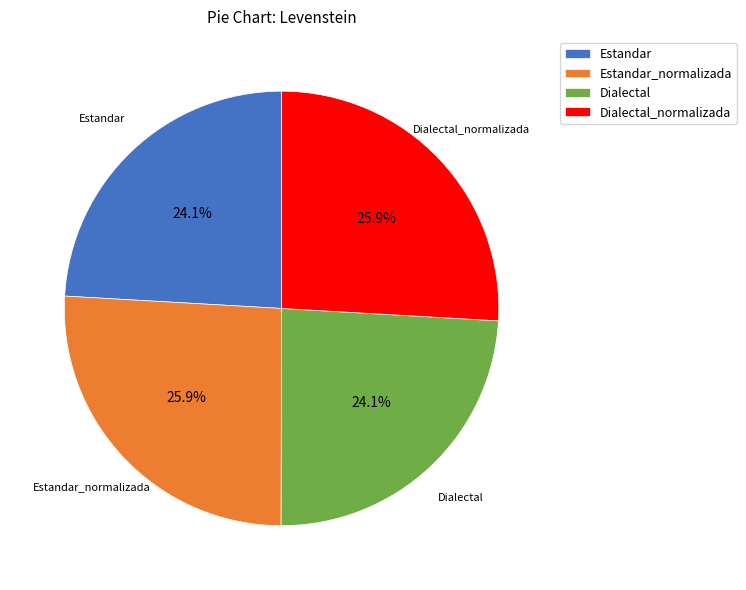

To the nearest percent, what is the average slice percentage?

25%